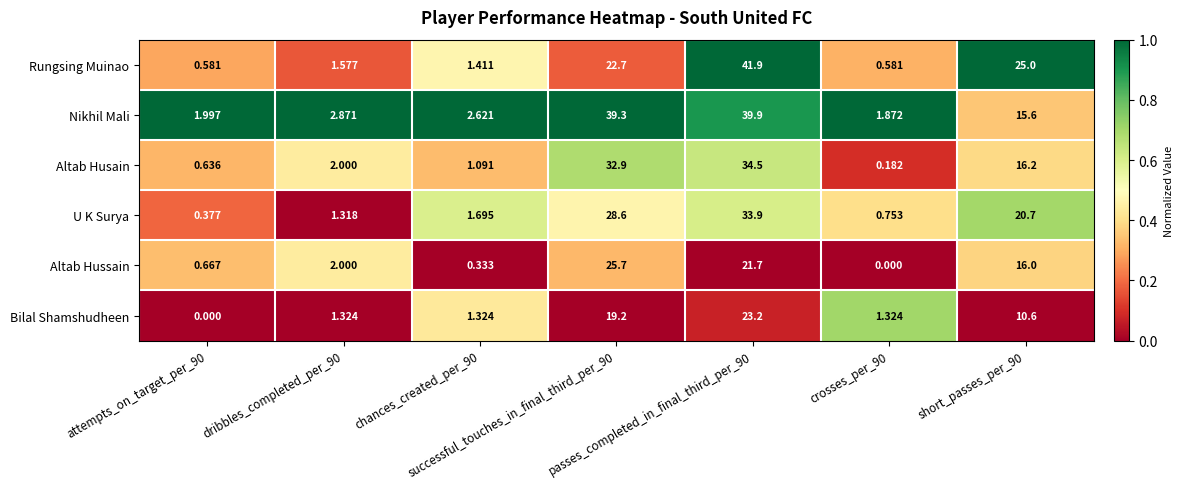

List the series in order of their peak value, lowest first.

Bilal Shamshudheen, Altab Hussain, U K Surya, Altab Husain, Nikhil Mali, Rungsing Muinao